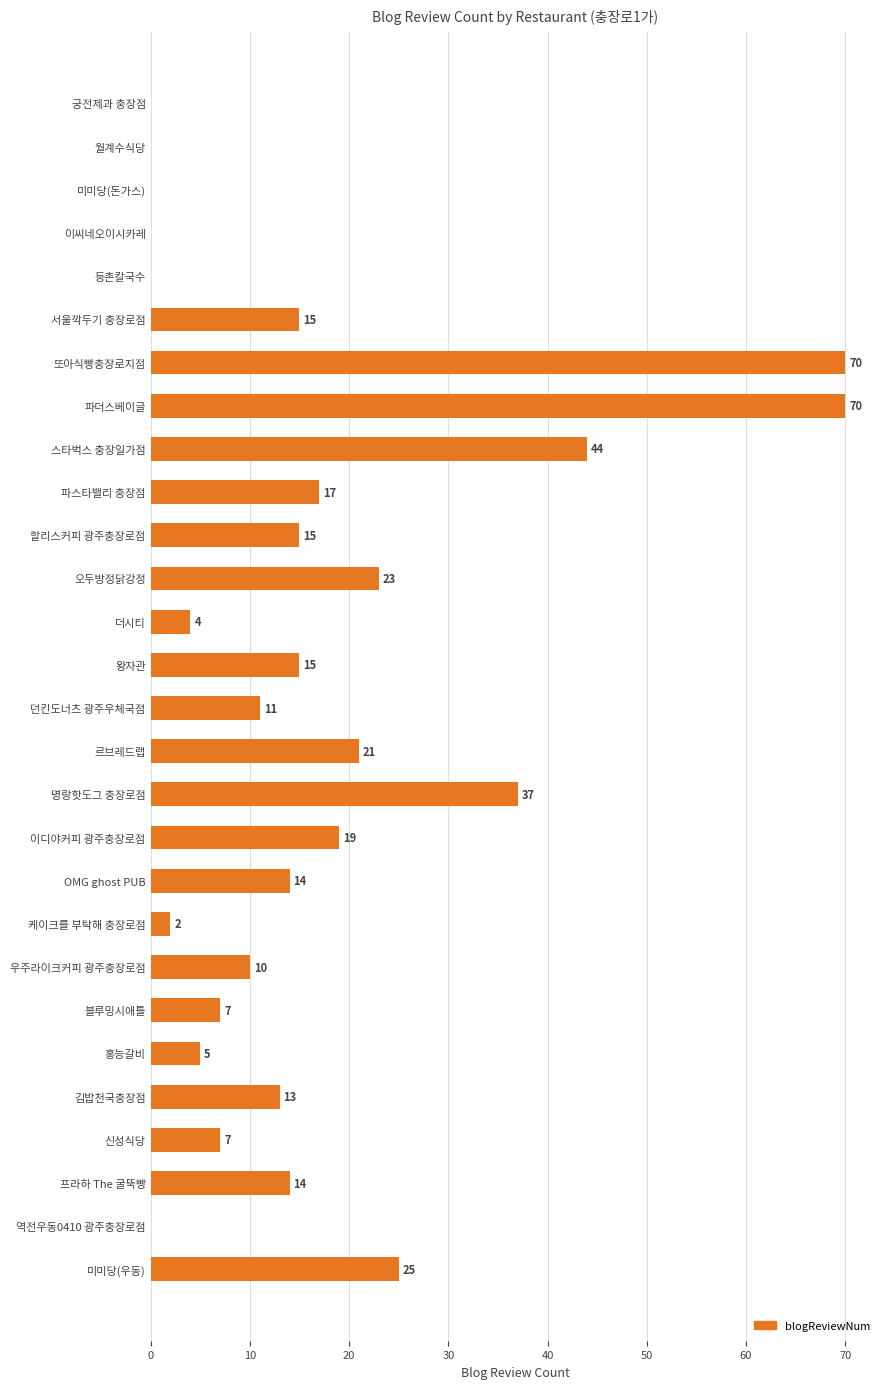

How many series are shown in this chart?

1